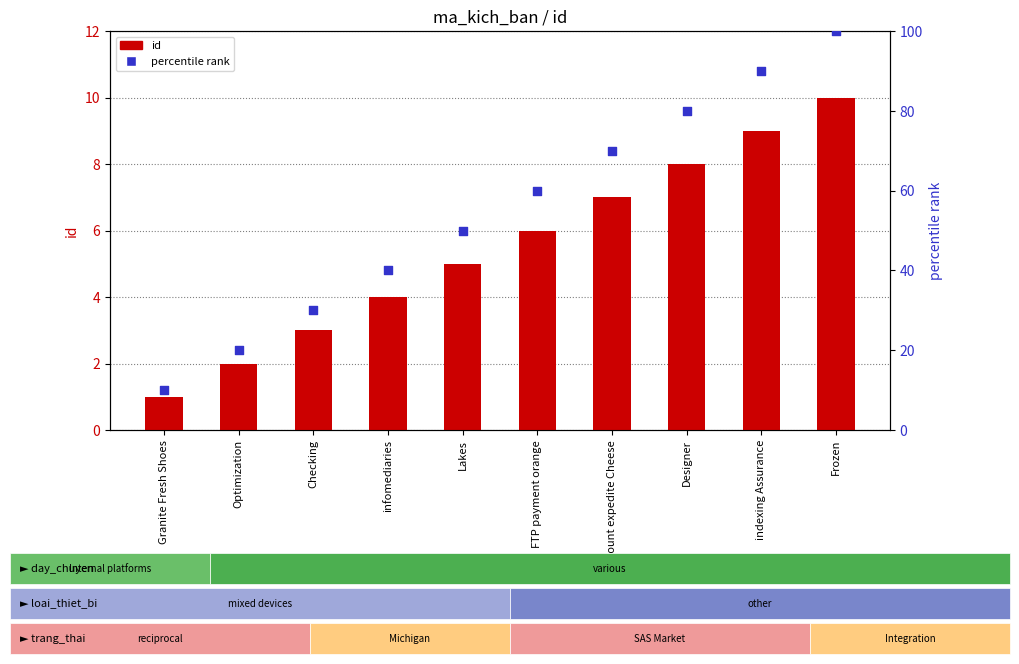

Which series contains the highest Y value?

percentile rank